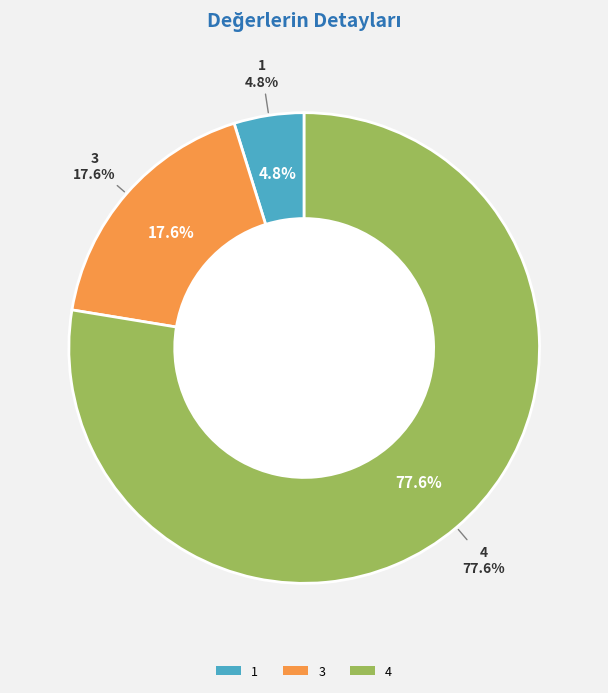

What is the change in value from 1 to 4?

+2889660.0